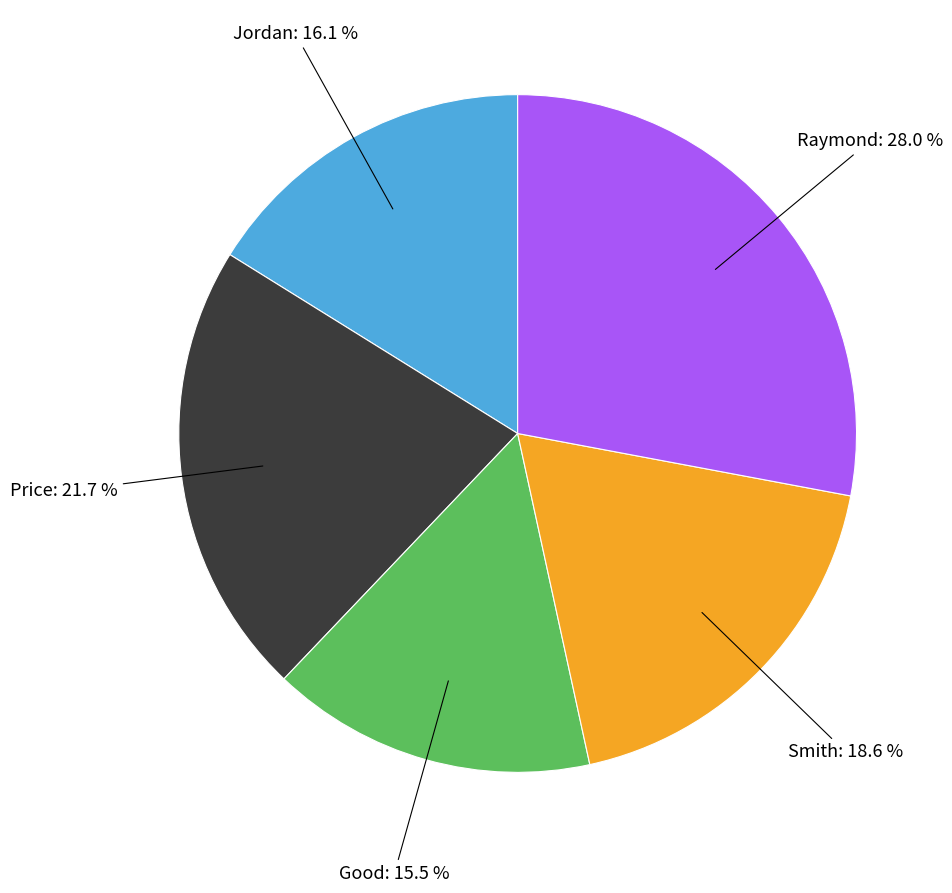

What is the ratio of the value at Good to the value at Jordan?

1.0